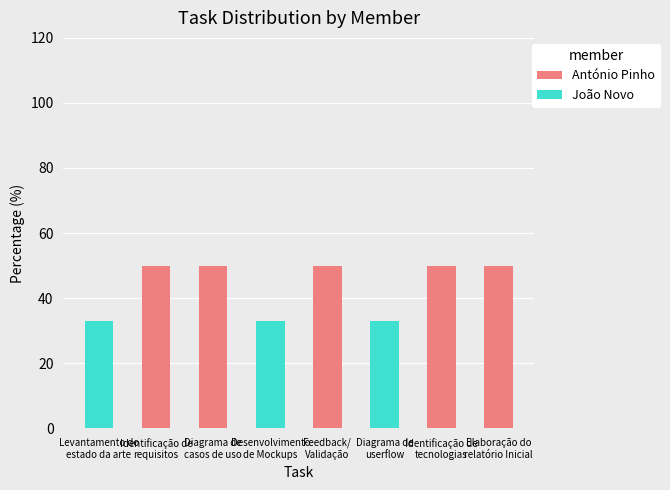

What is the maximum value for António Pinho?

50